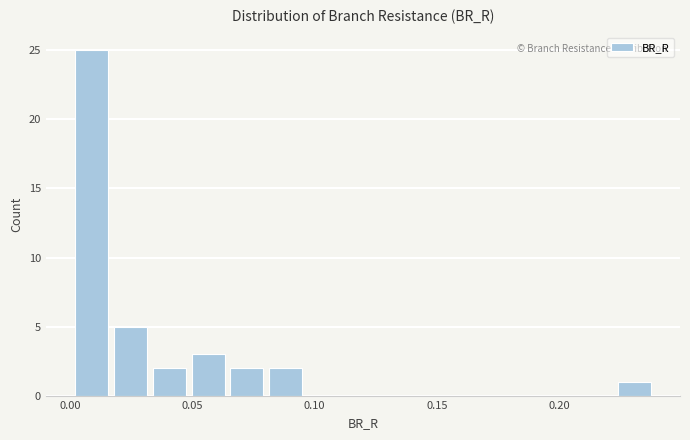

Around what value on the x-axis is the tallest bar? Give the approximate position of its centre, as read against the axis.

0.010